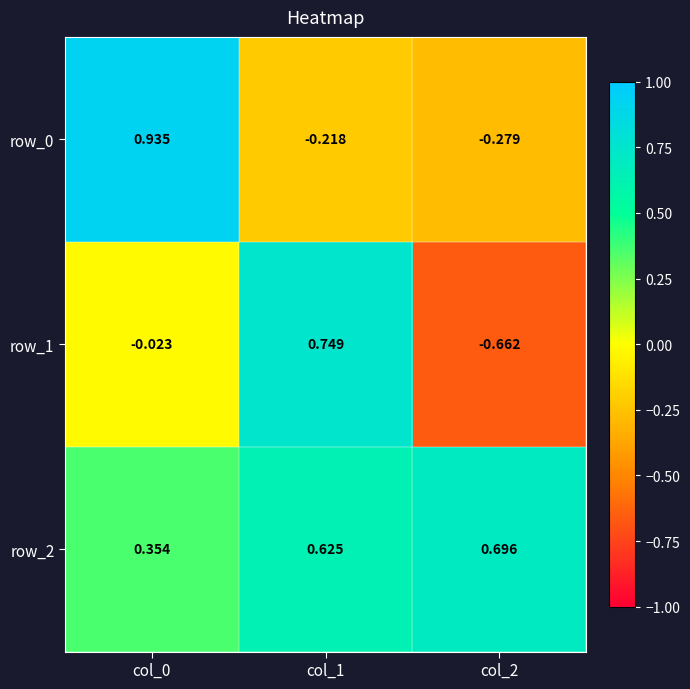

How many values in the row_1 series are below 0?

2